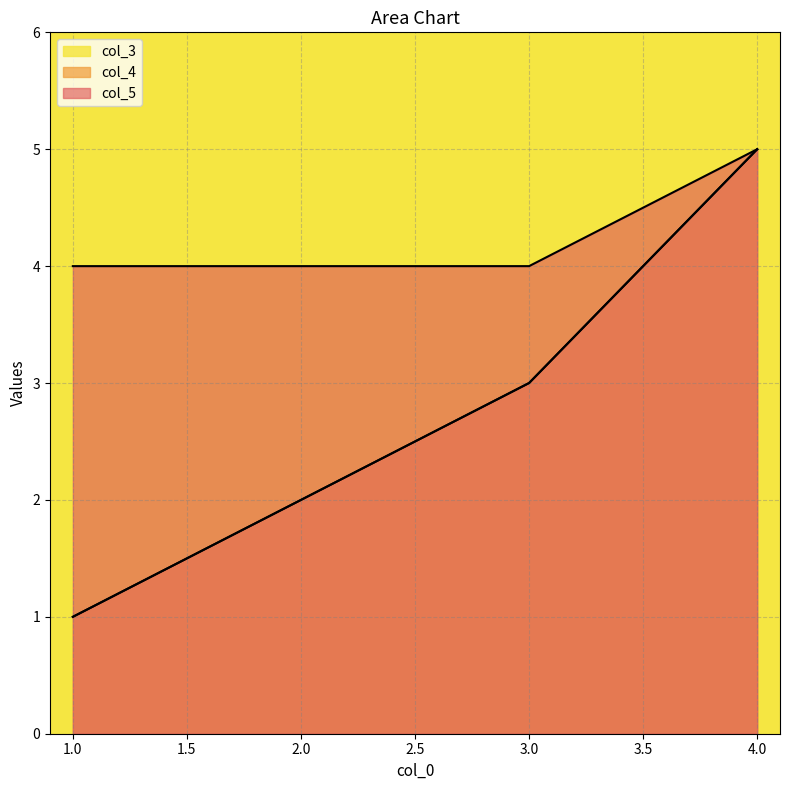

Reading left to right, what are all the values shown in this chart?

col_4: 1	2	3	5
col_5: 4	4	4	5
col_3: 1	2	3	5